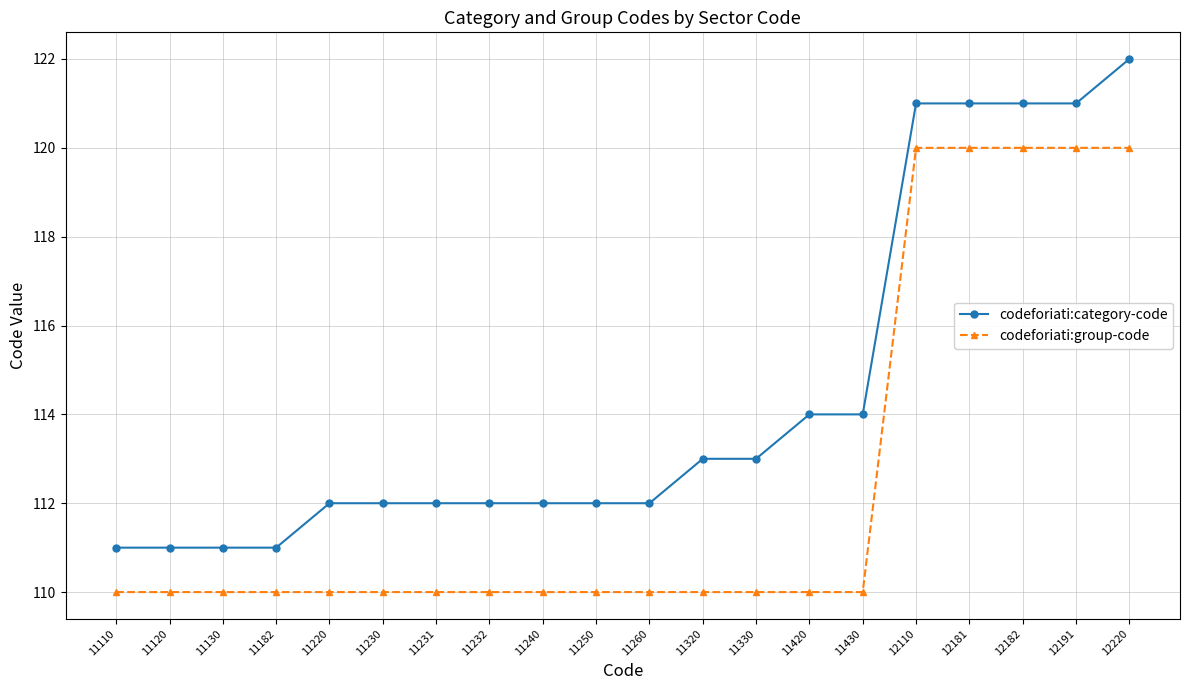

Reading left to right, transcribe all the data shown in this chart.

codeforiati:category-code: 11110=111	11120=111	11130=111	11182=111	11220=112	11230=112	11231=112	11232=112	11240=112	11250=112	11260=112	11320=113	11330=113	11420=114	11430=114	12110=121	12181=121	12182=121	12191=121	12220=122
codeforiati:group-code: 11110=110	11120=110	11130=110	11182=110	11220=110	11230=110	11231=110	11232=110	11240=110	11250=110	11260=110	11320=110	11330=110	11420=110	11430=110	12110=120	12181=120	12182=120	12191=120	12220=120